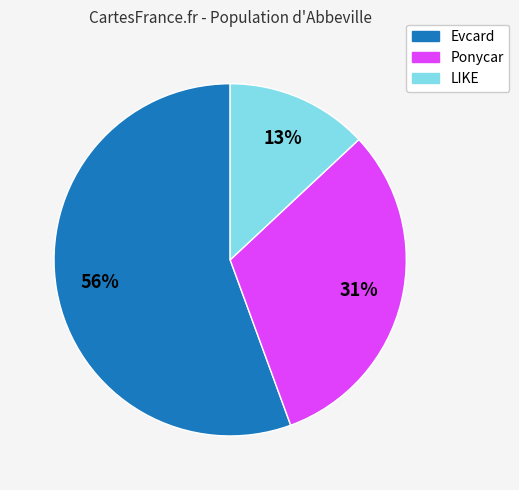

The Evcard slice represents 63% of the pie. True or false?

False